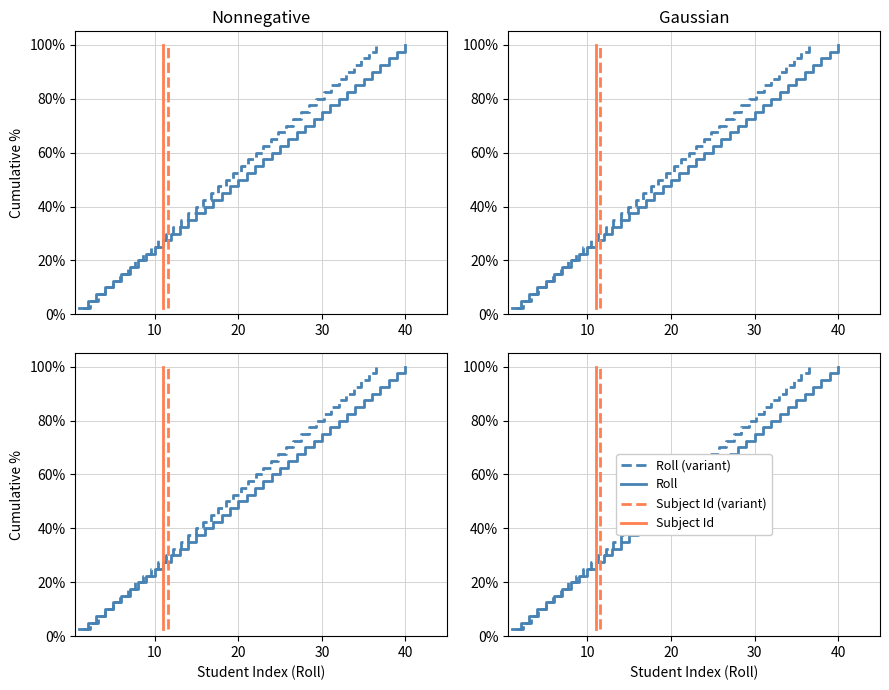

What is the minimum value shown in the chart?

2.5